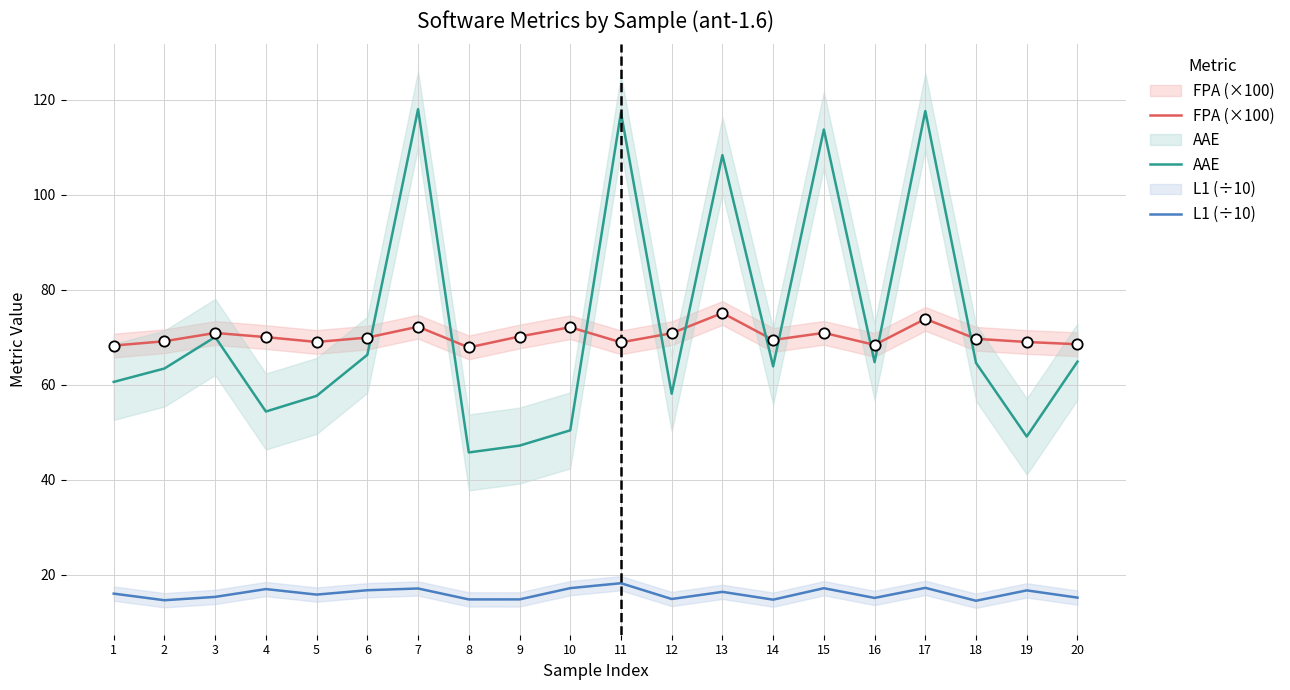

What is the total value across all series at 18?

148.7